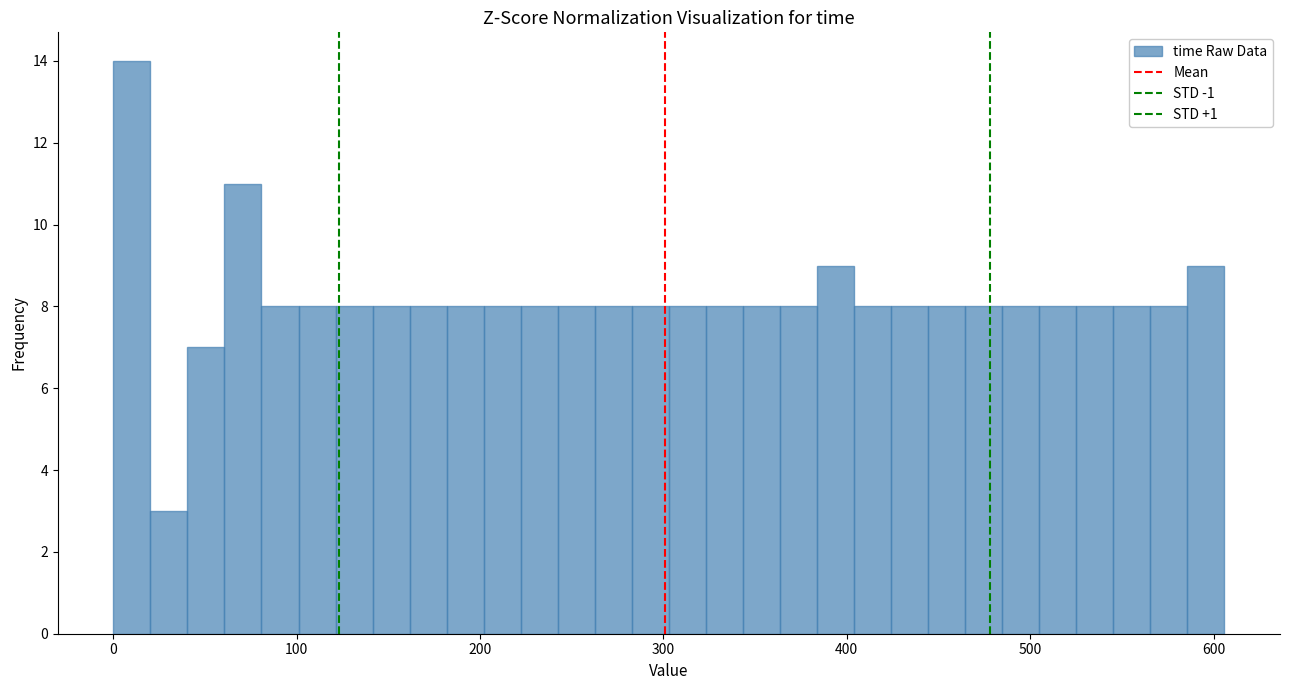

Read against the x-axis, roughly where is the centre of the tallest bar?

10